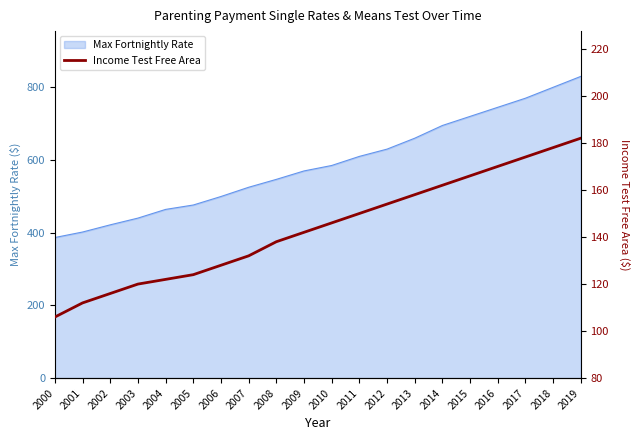

The value of Max Fortnightly Rate at 2019 is 830.0. True or false?

True